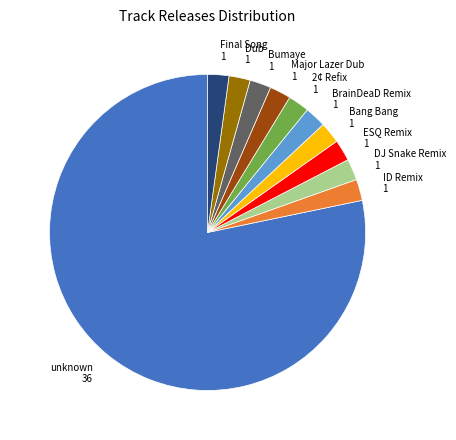

Which category has the biggest portion of the pie?

unknown